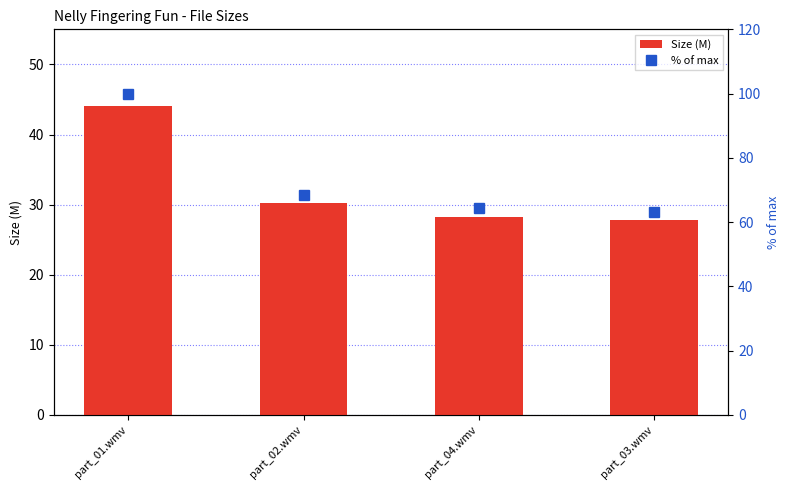

Rank the series by their average value, from lowest to highest.

Size (M), % of max